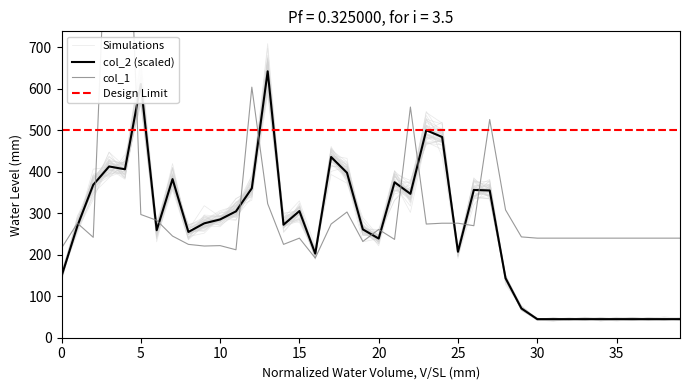

What is the difference between the highest and lowest values at 6?

24.0